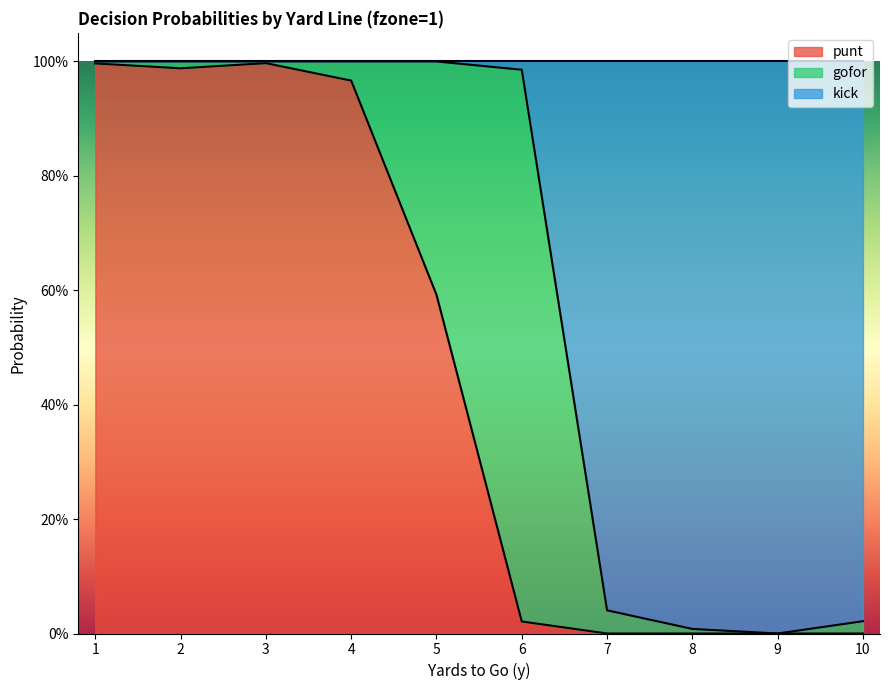

What is the difference between the second highest and minimum values in the punt series?

1.0